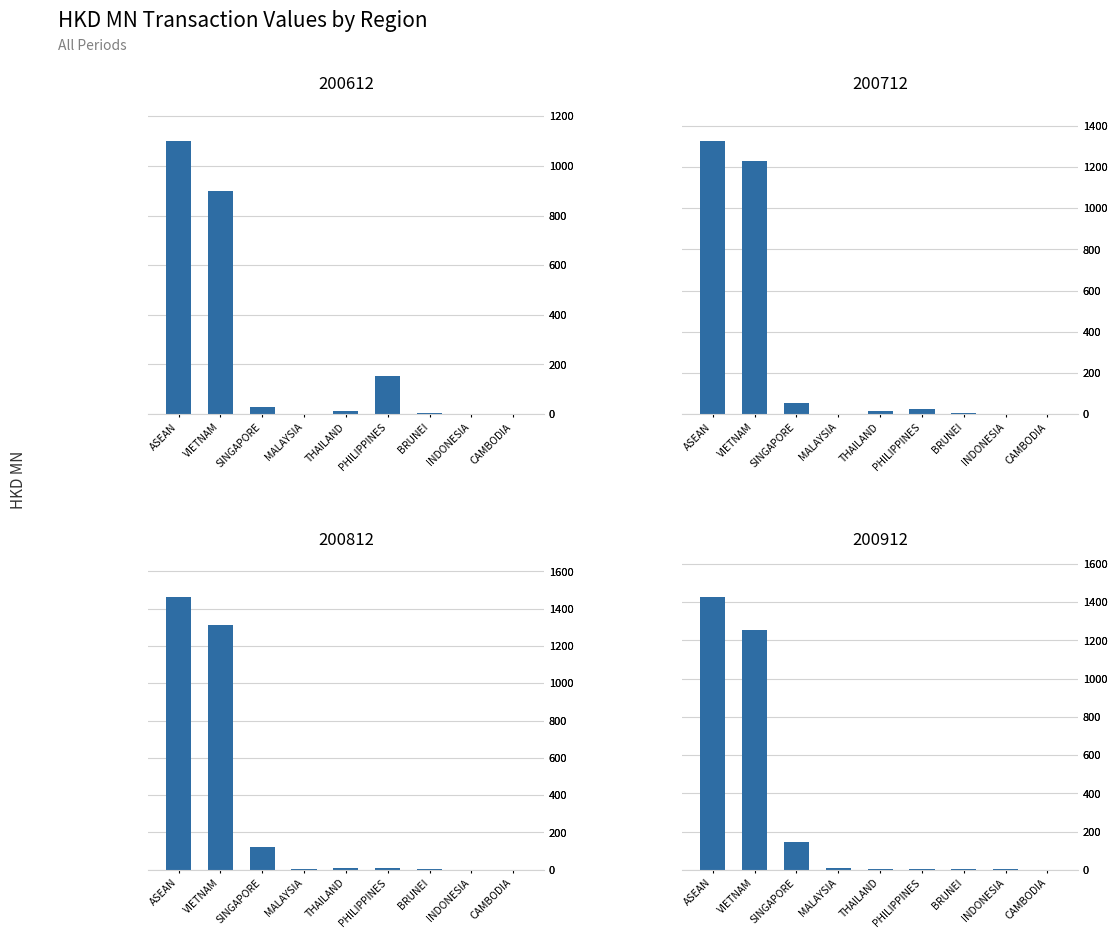

What is the difference between the 200812 values at MALAYSIA and SINGAPORE?

113.1